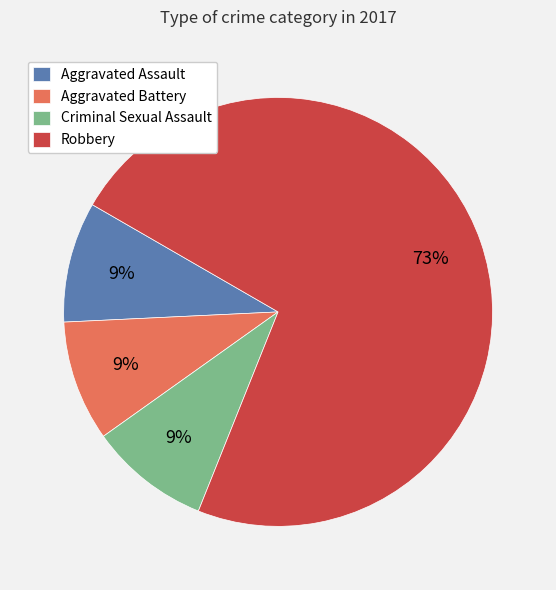

What is the largest slice in the pie chart?

Robbery